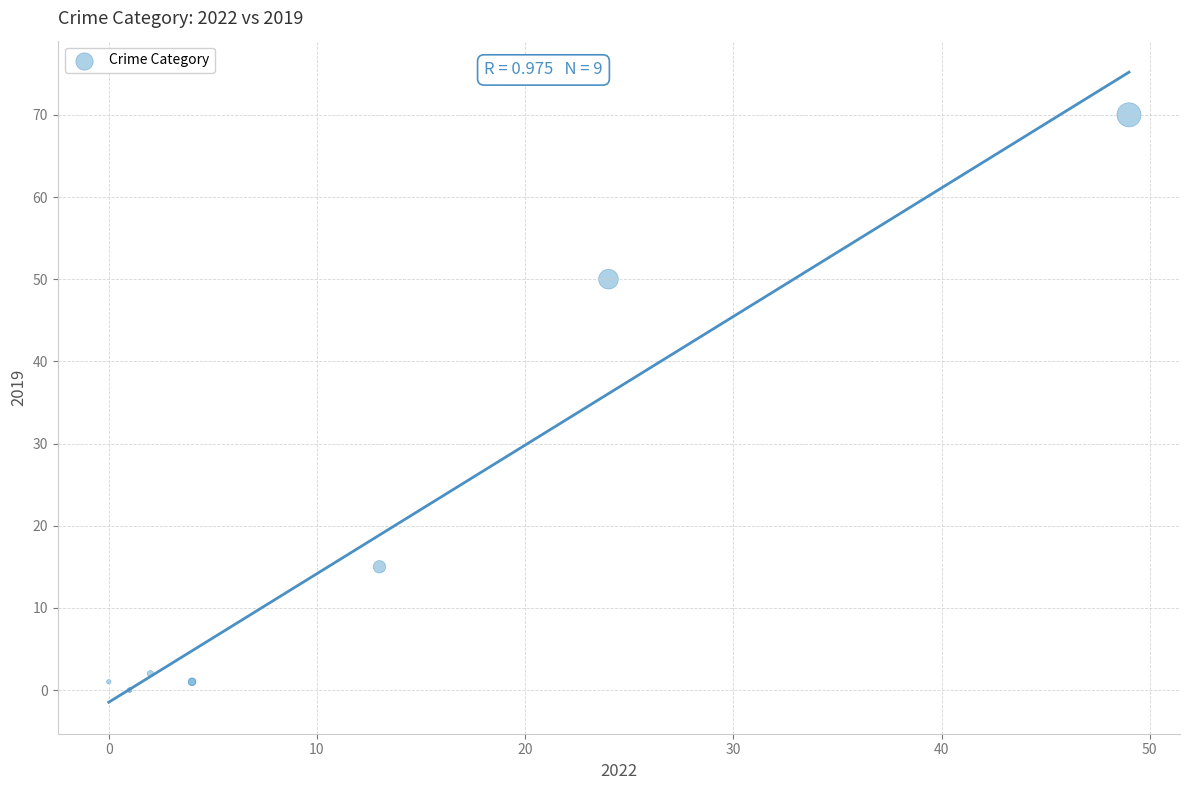

What Y value in the scatter plot is closest to 35?

50